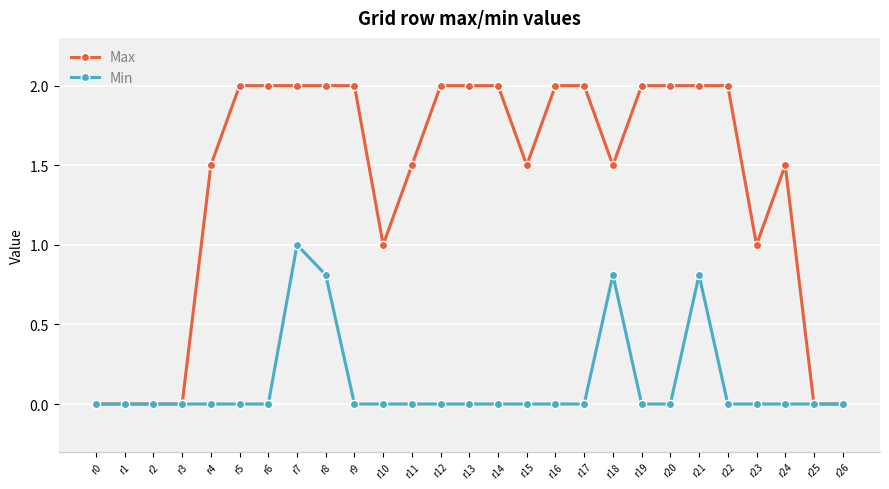

List the series in order of their peak value, lowest first.

Min, Max